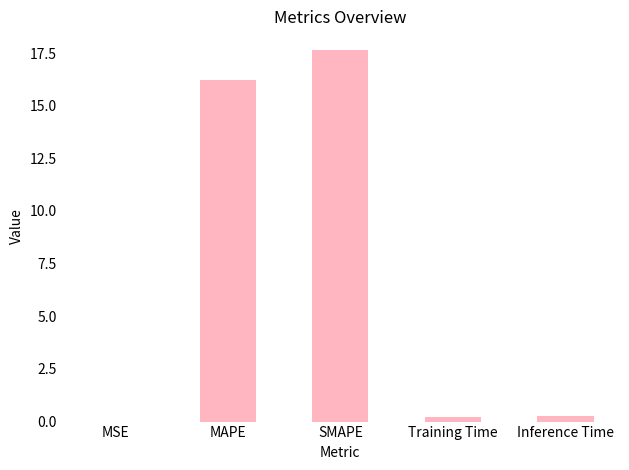

Which label corresponds to the largest value in the chart?

SMAPE